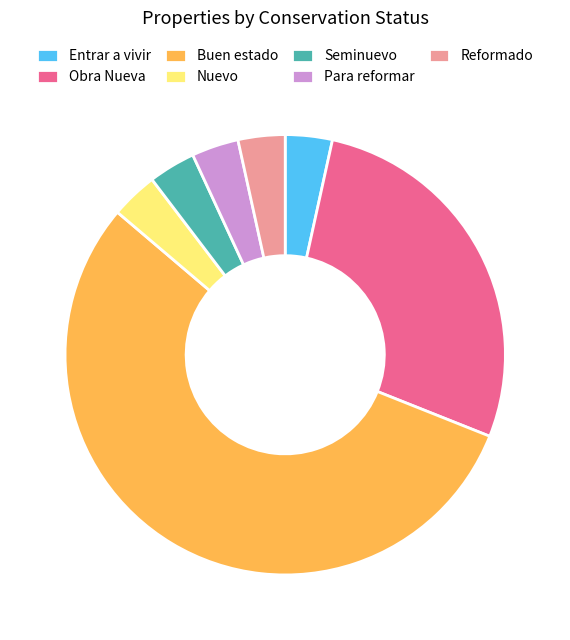

Combined, do Reformado and Buen estado account for over 50%?

Yes